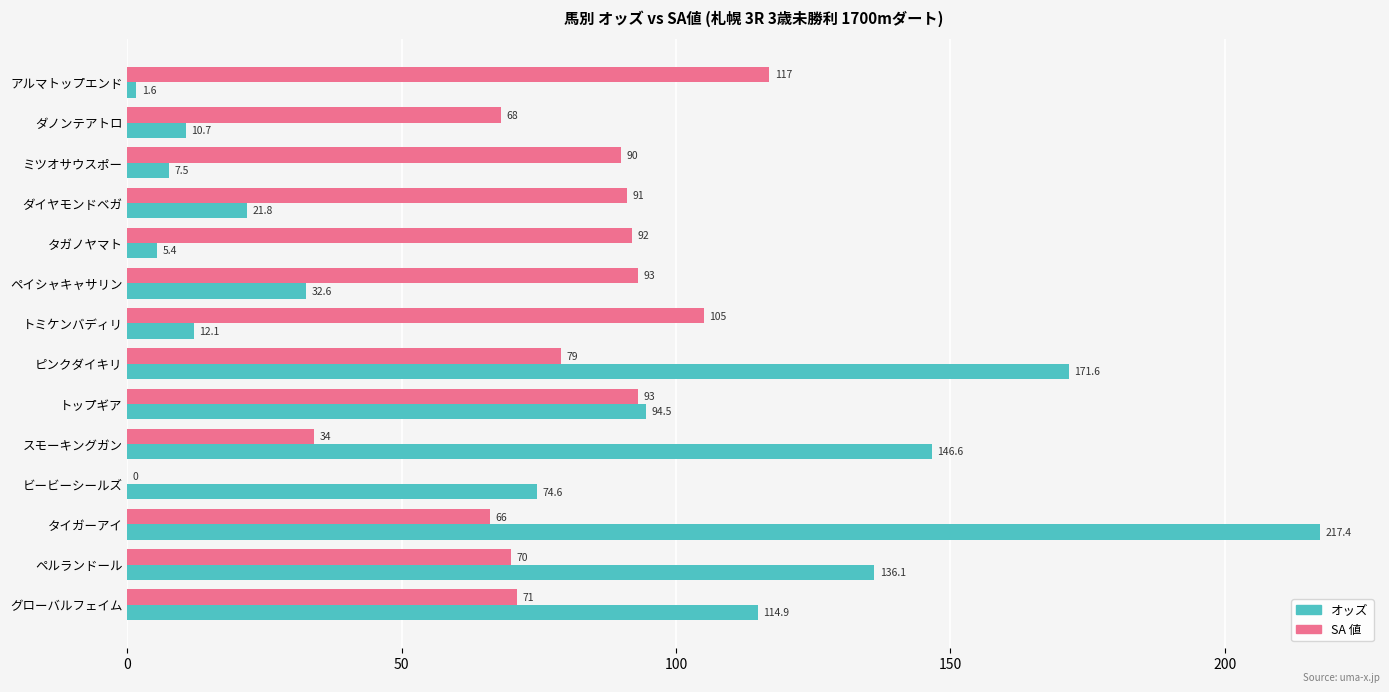

Where is オッズ nearest to the value 109?

グローバルフェイム